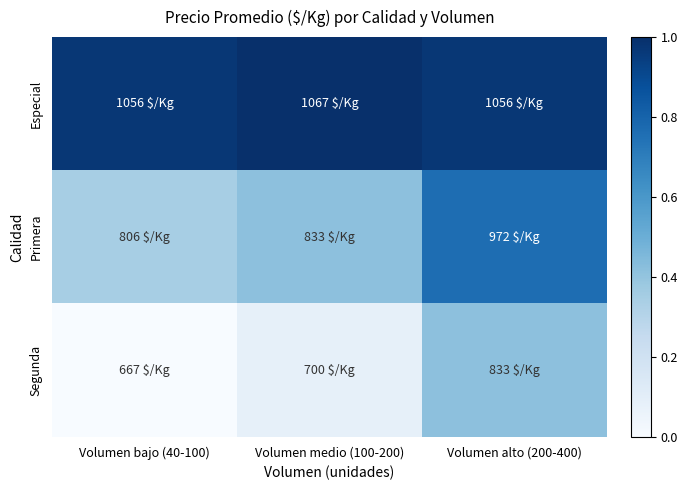

Between Volumen medio (100-200) and Volumen bajo (40-100), which is larger?

Volumen medio (100-200)